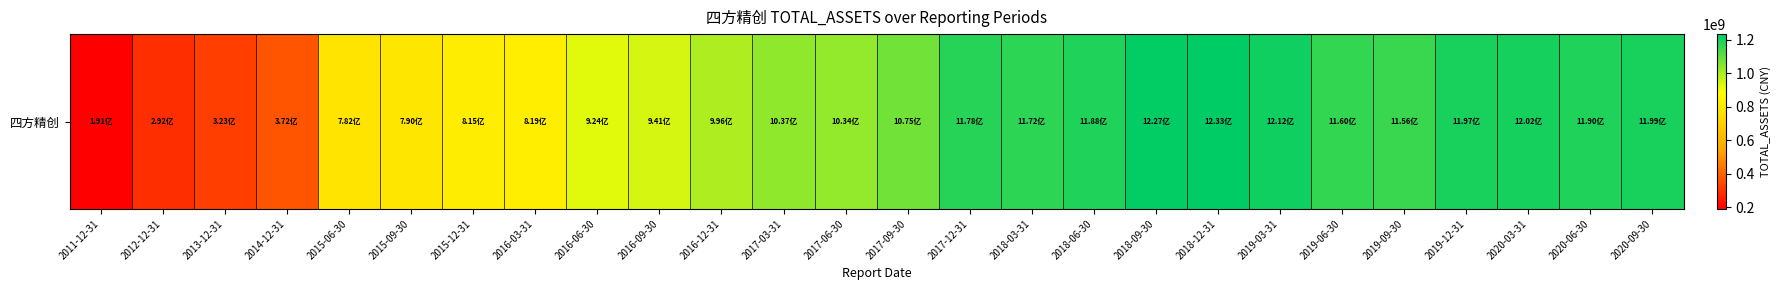

List the labels in order of value, largest first.

2018-12-31, 2018-09-30, 2019-03-31, 2020-03-31, 2020-09-30, 2019-12-31, 2020-06-30, 2018-06-30, 2017-12-31, 2018-03-31, 2019-06-30, 2019-09-30, 2017-09-30, 2017-03-31, 2017-06-30, 2016-12-31, 2016-09-30, 2016-06-30, 2016-03-31, 2015-12-31, 2015-09-30, 2015-06-30, 2014-12-31, 2013-12-31, 2012-12-31, 2011-12-31